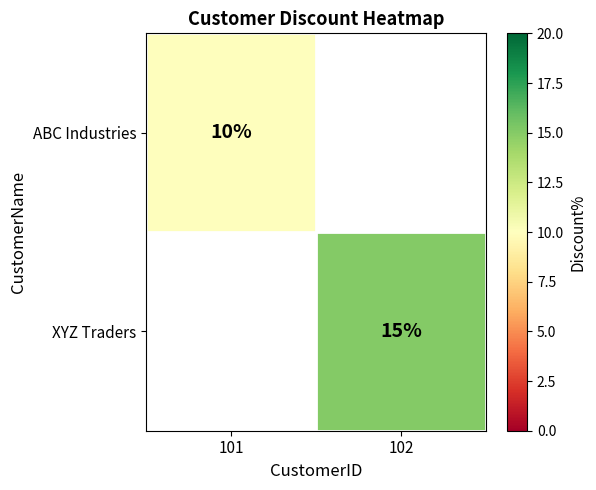

How many series are shown in this chart?

2